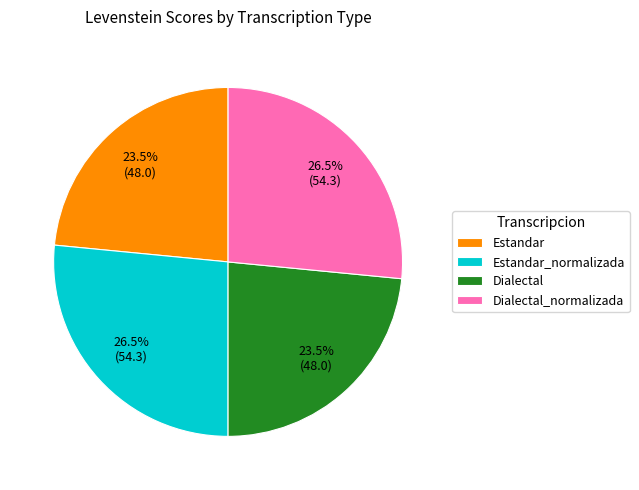

Between Dialectal_normalizada and Estandar, which is larger?

Dialectal_normalizada